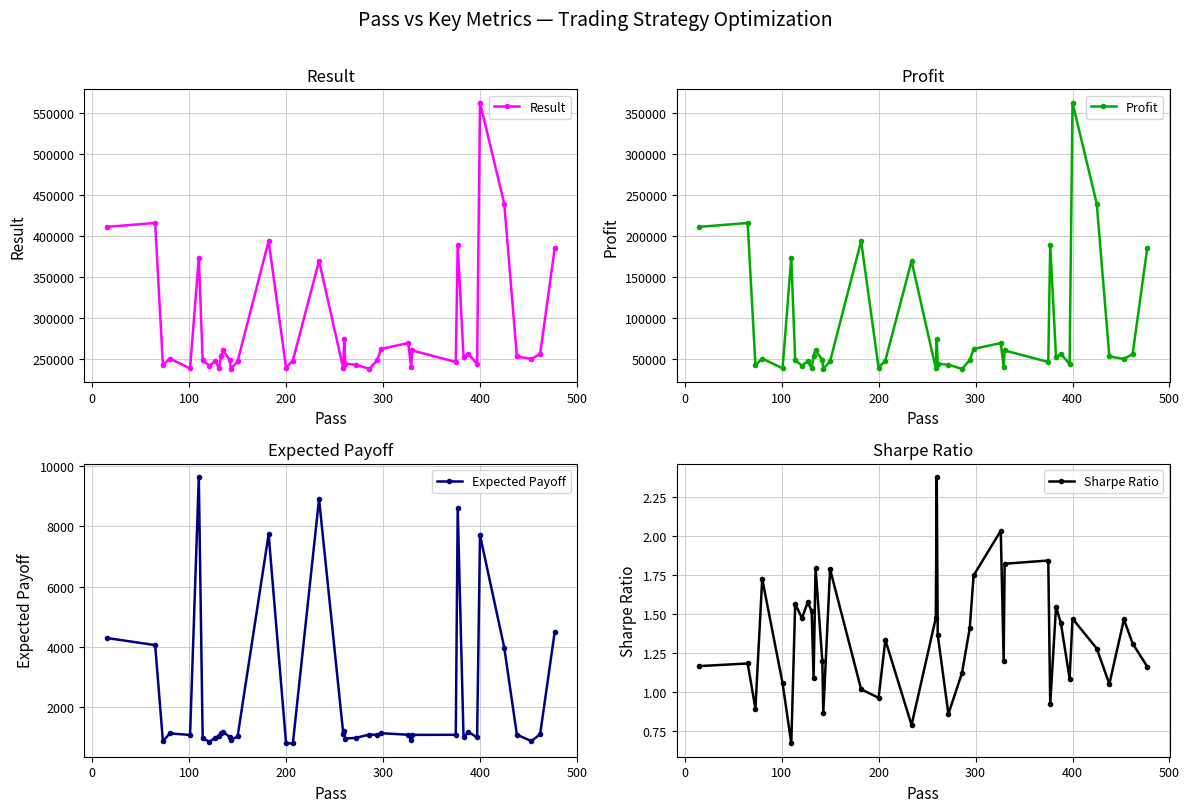

True or false: Result has more than 0 points higher than both neighbors.

True